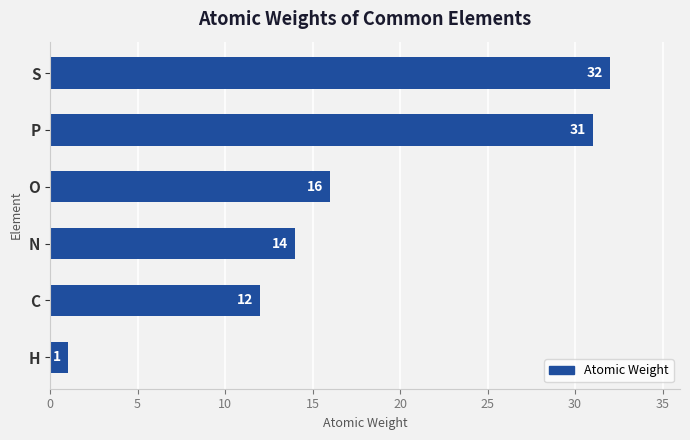

What is the maximum value shown in the chart?

32